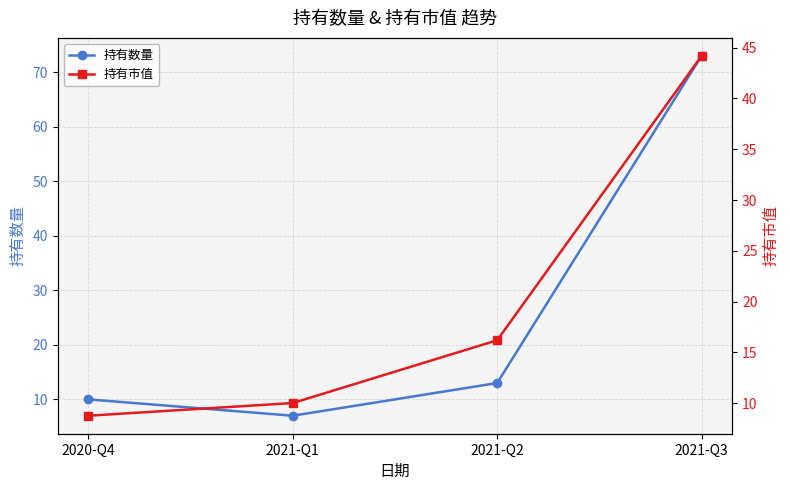

Is the value of 持有数量 at 2021-Q2 greater than the value of 持有市值 at 2020-Q4?

Yes